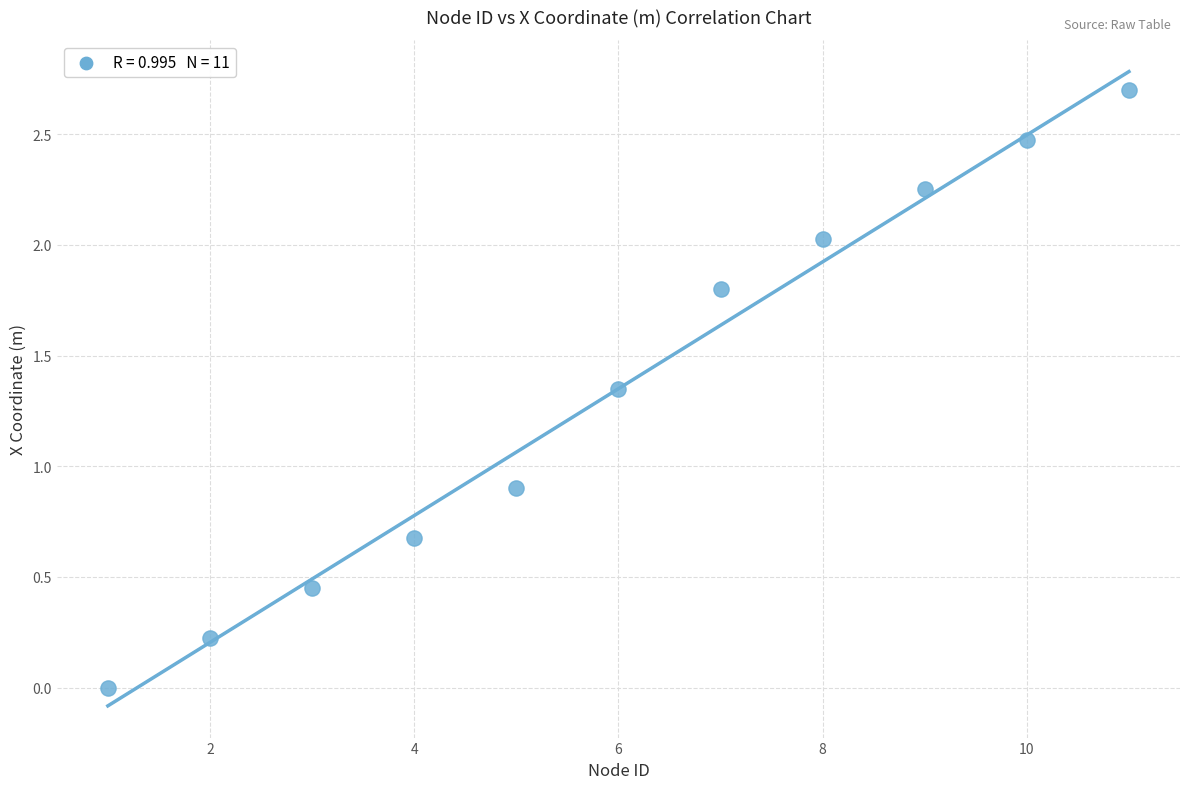

What Y value in the scatter plot is closest to 1?

0.9